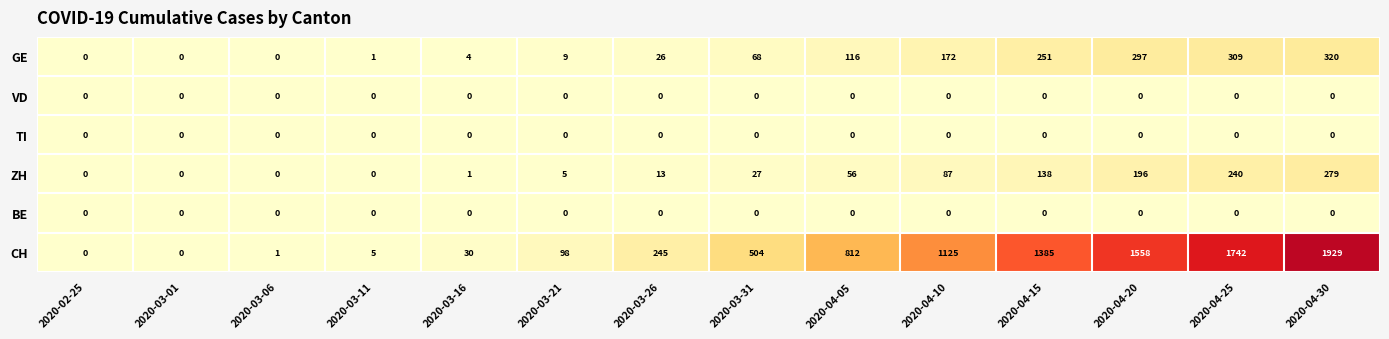

At which category does the chart reach its peak across all series?

2020-04-30